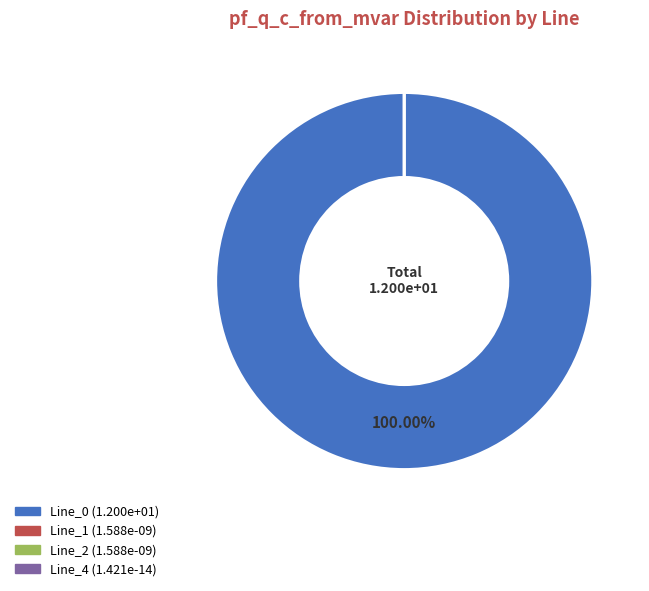

Is Line_0 the majority of the pie?

Yes